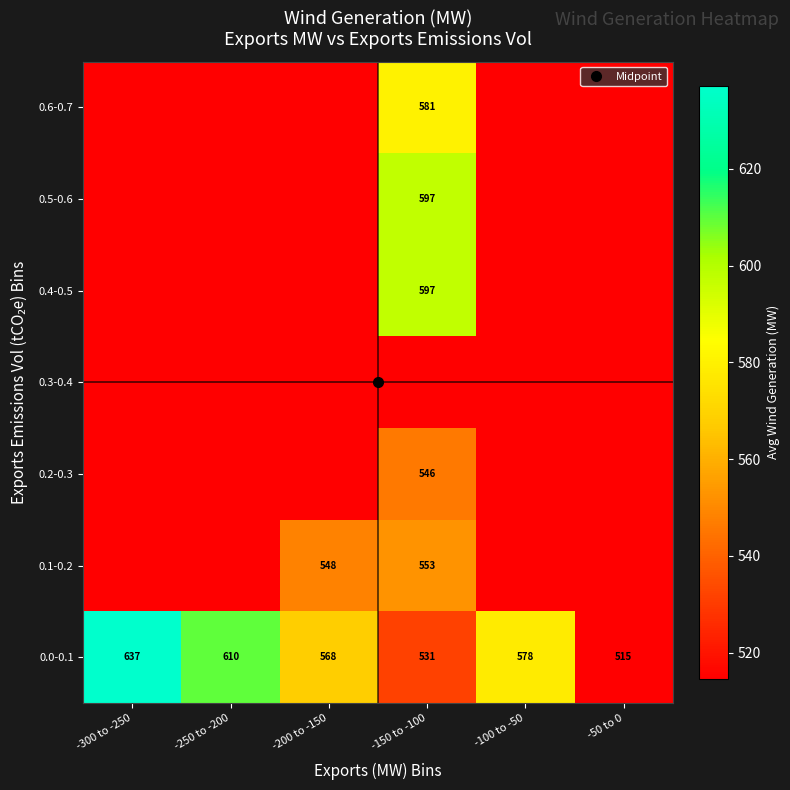

At how many categories does at least one series exceed 586?

3